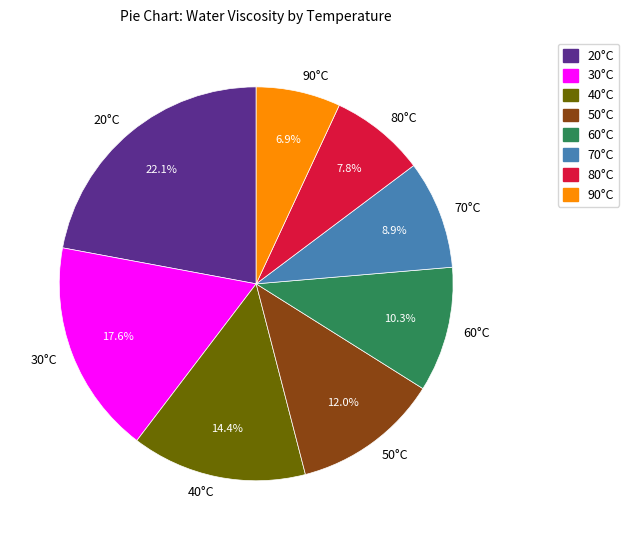

What portion of the pie excludes 80°C?

92.2%